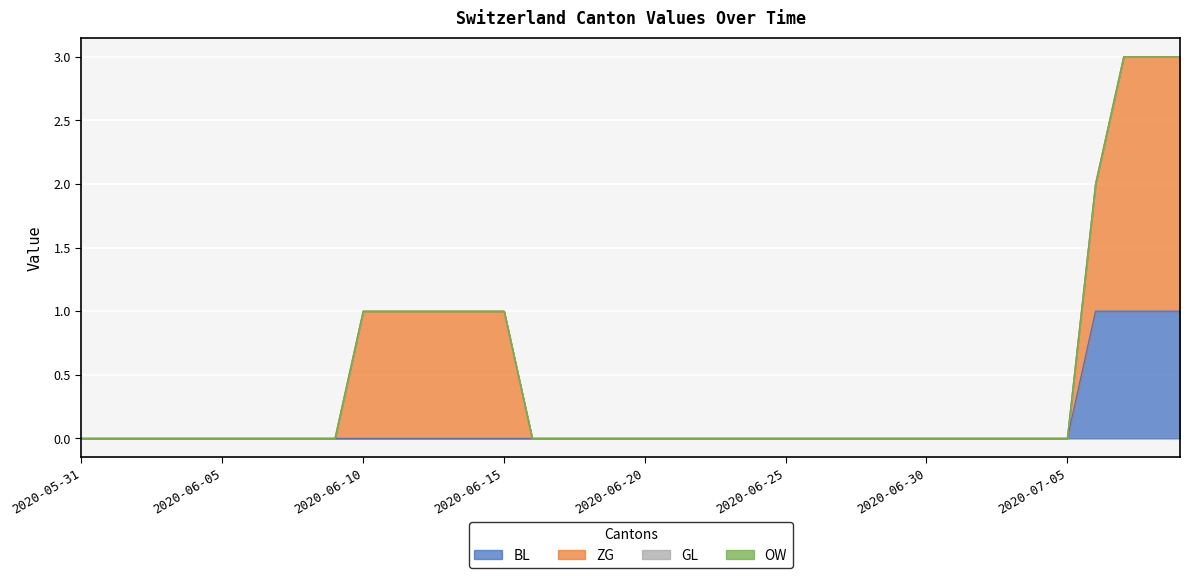

The value of BL at 2020-06-12 is 0. True or false?

False